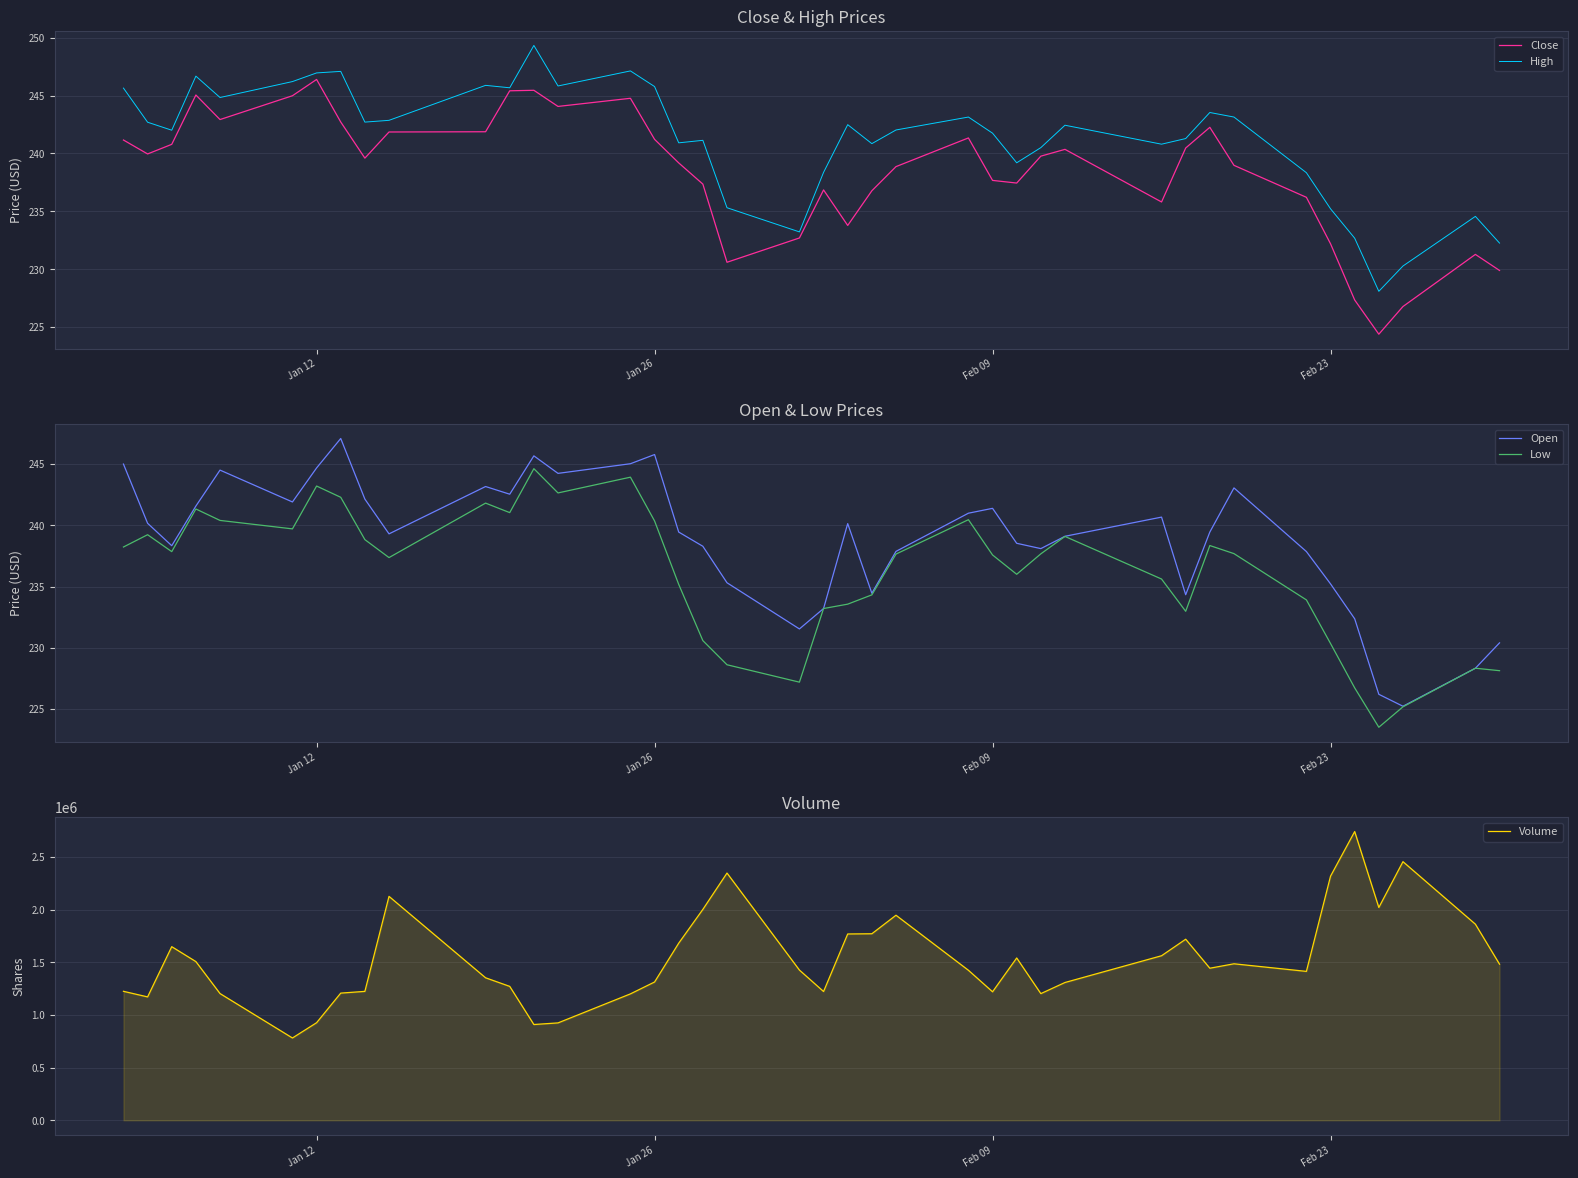

The value of Close at Feb 23 is 232.2. True or false?

True